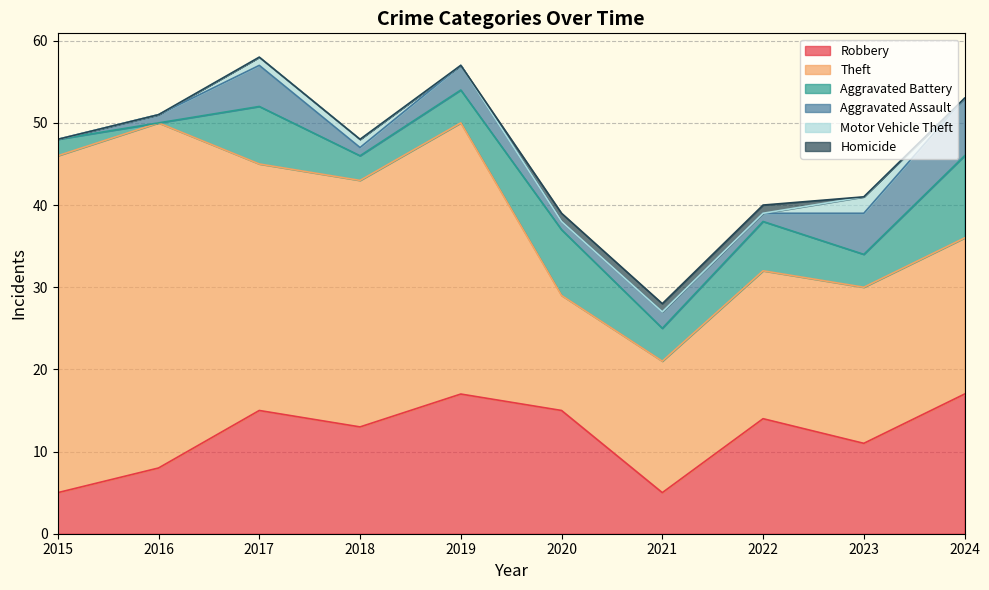

Rank the categories by Homicide value from lowest to highest.

2015, 2016, 2017, 2018, 2019, 2023, 2024, 2020, 2021, 2022